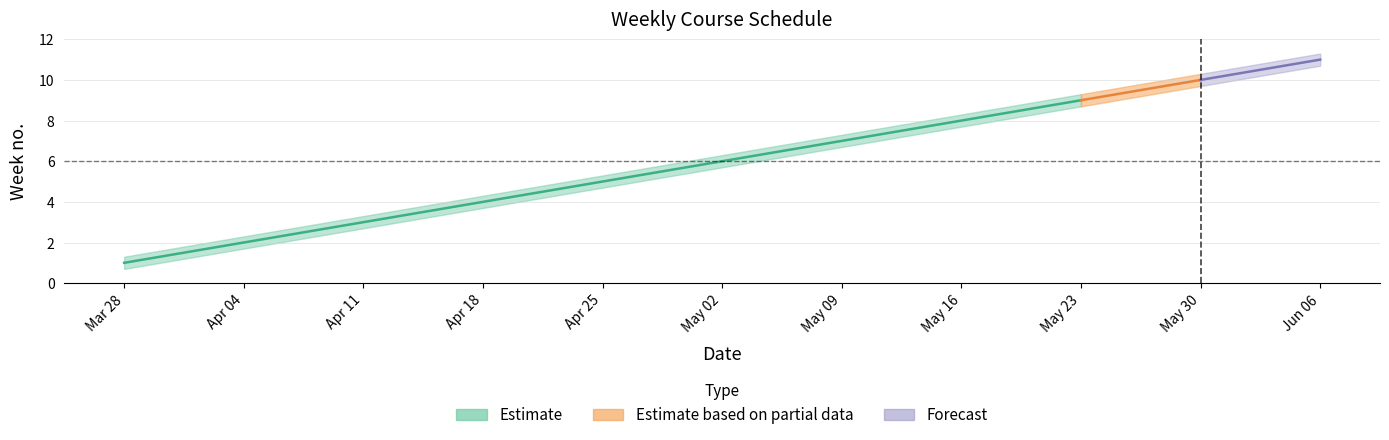

How many lines are shown in the chart?

3